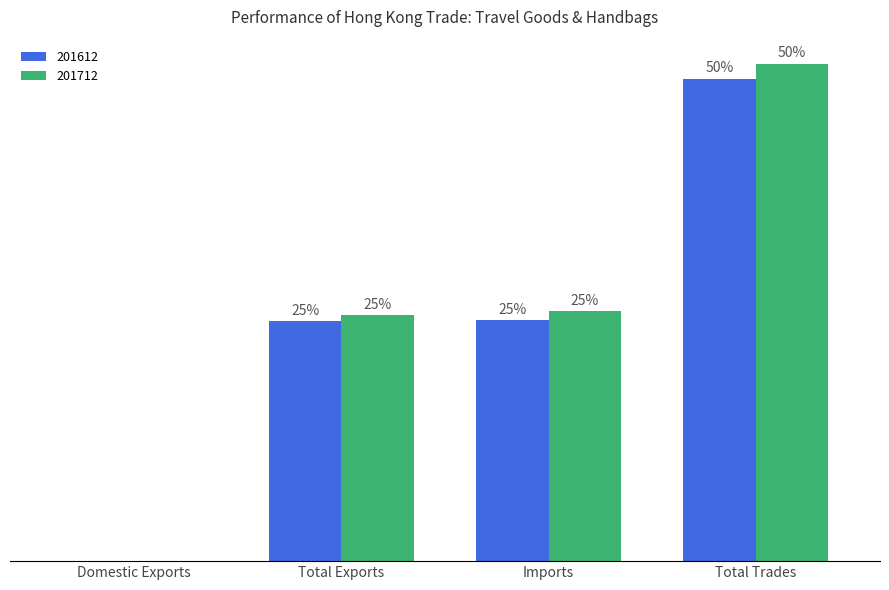

Are the bars horizontal?

No